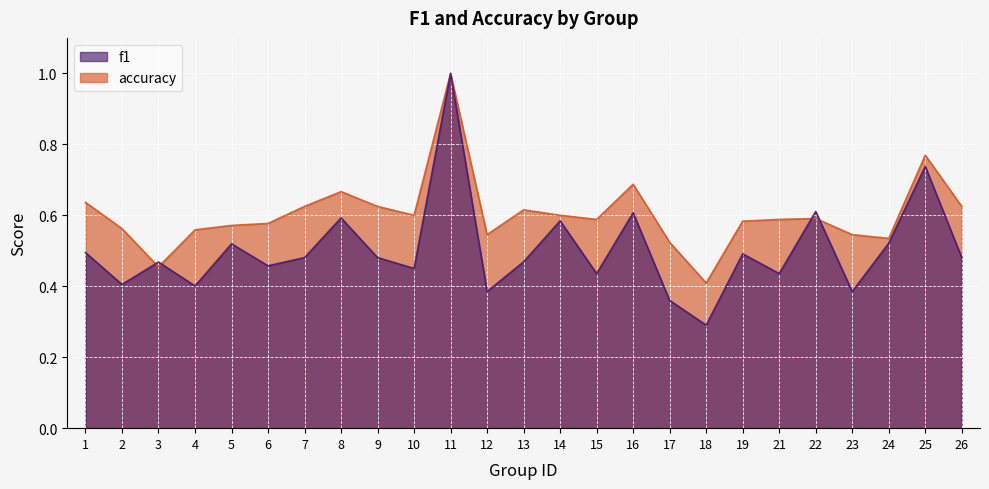

What is the value of the f1 point at the 24th from the left?

0.7